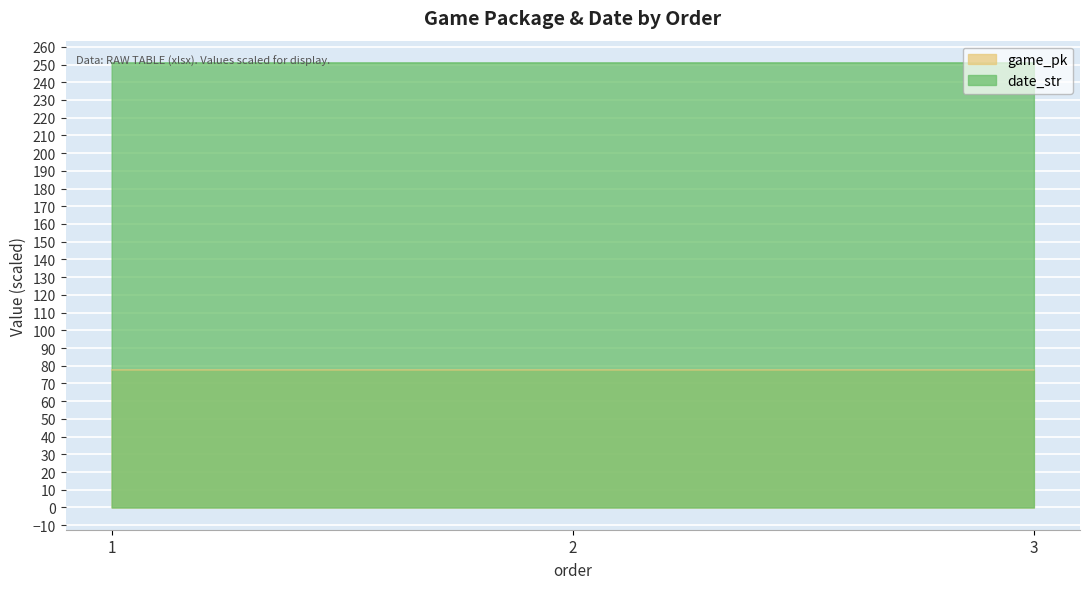

How many game_pk values are between 77 and 78?

3